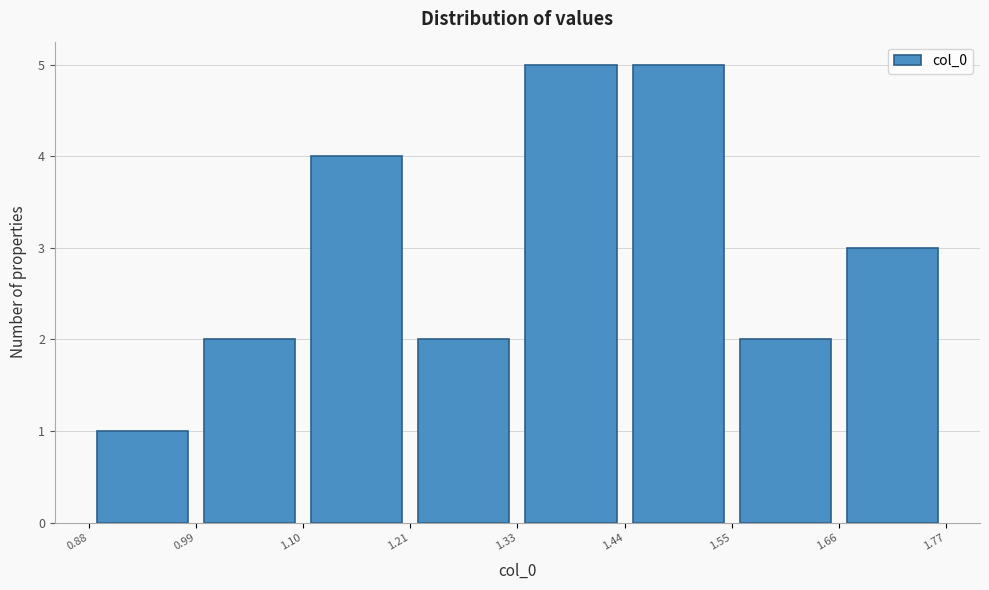

What is the height of the bar covering 1.10 to 1.21 on the x-axis? The values are not printed on the chart, so give them approximately, as read against the axis.

4